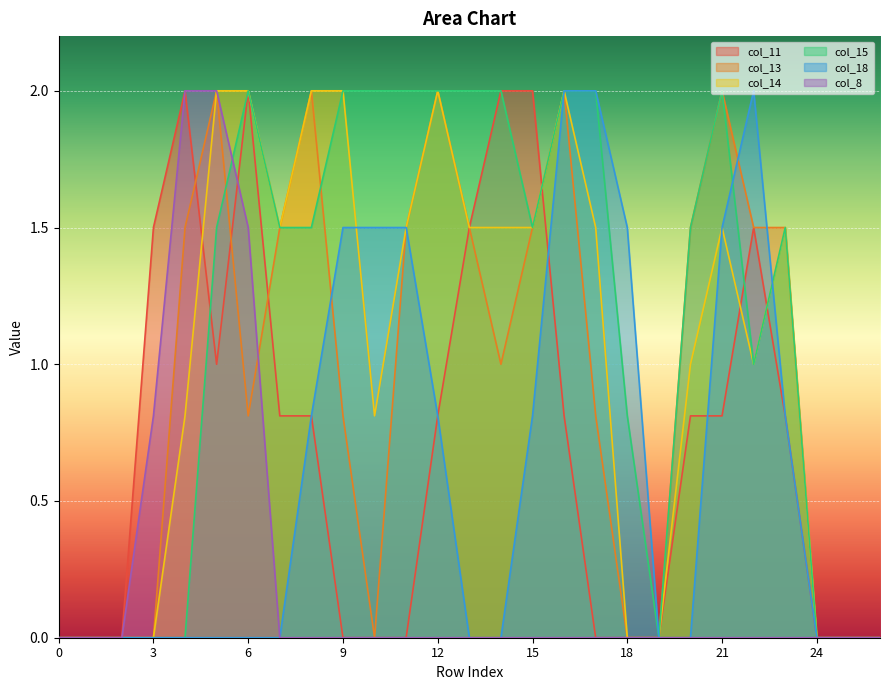

What is the sum of the col_14 values at 22 and 1?

1.0